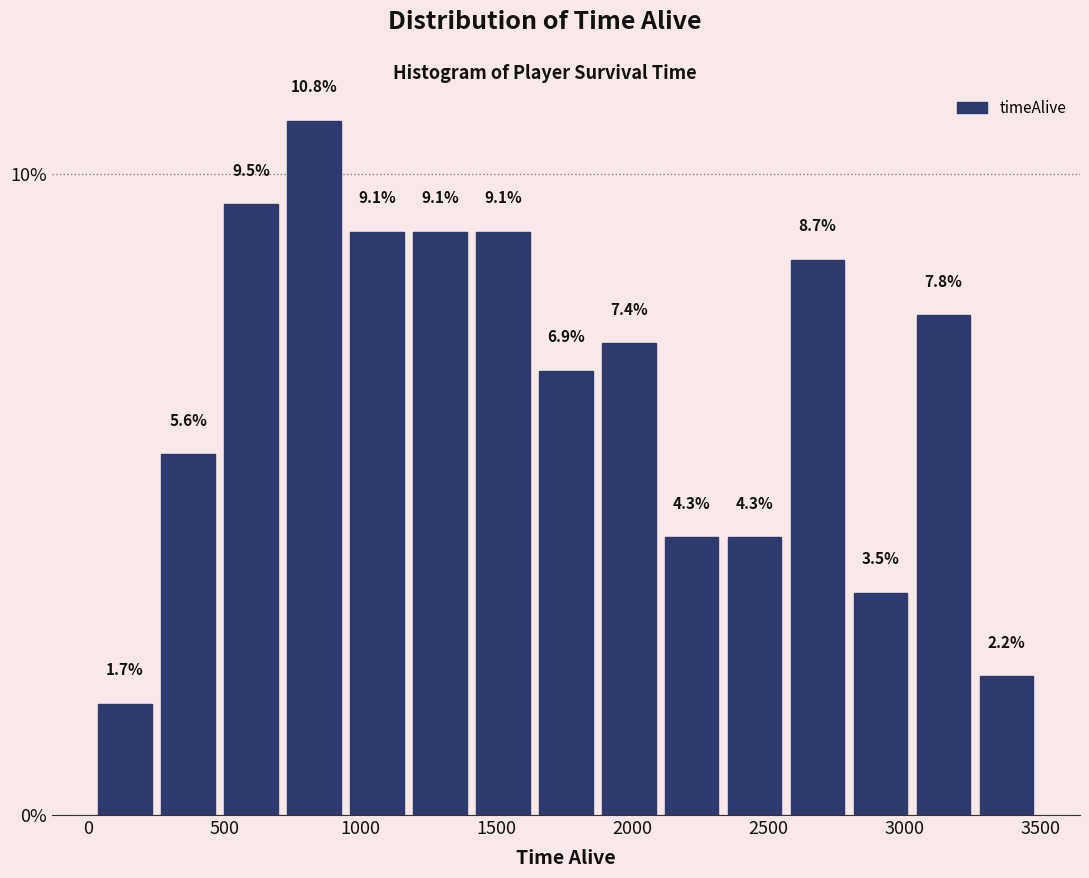

Reading left to right, transcribe this chart: for each bar, give the range it covers on the x-axis and its height. The bar edges are not printed on the chart, so give them approximately, as read against the axis.

0 to 250: 1.7
250 to 500: 5.6
500 to 700: 9.5
700 to 950: 10.8
950 to 1200: 9.1
1200 to 1400: 9.1
1400 to 1650: 9.1
1650 to 1850: 6.9
1850 to 2100: 7.4
2100 to 2350: 4.3
2350 to 2550: 4.3
2550 to 2800: 8.7
2800 to 3050: 3.5
3050 to 3250: 7.8
3250 to 3500: 2.2